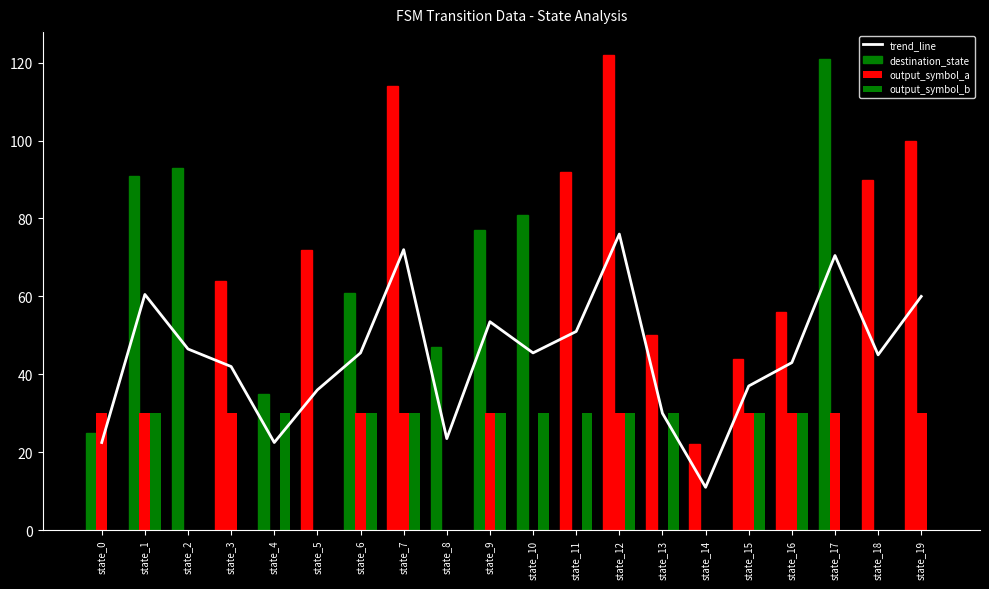

What is the sum of all destination_state values?

1457.0